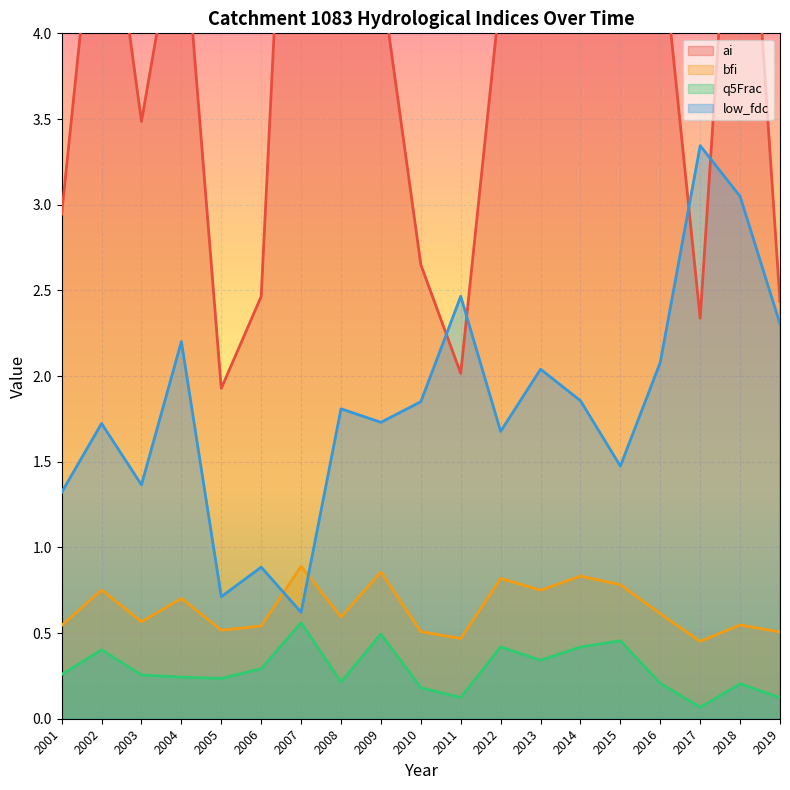

What is the spread (max minus min) of values at 2003?

3.2